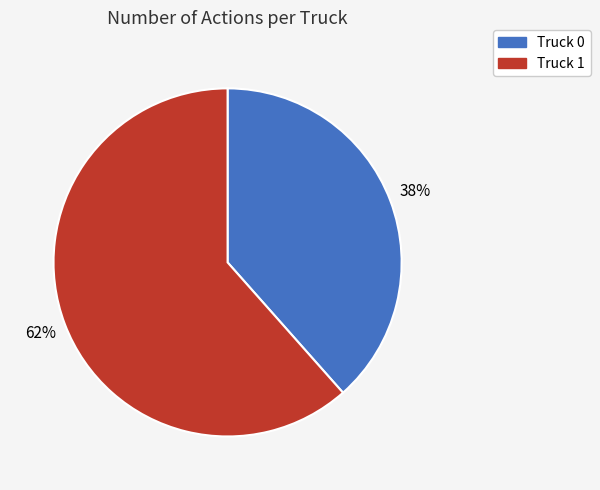

How many segments does this pie chart have?

2